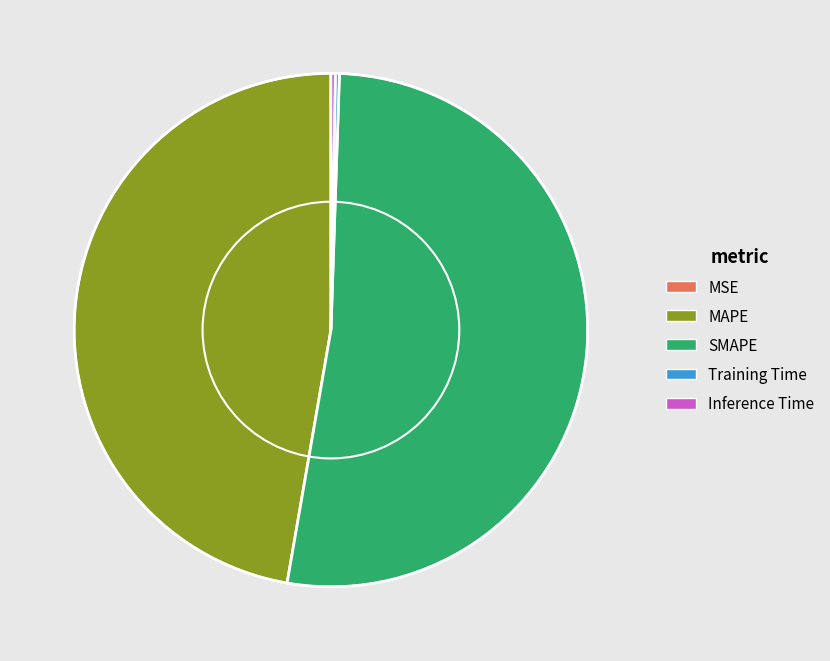

What is the largest slice in the pie chart?

SMAPE